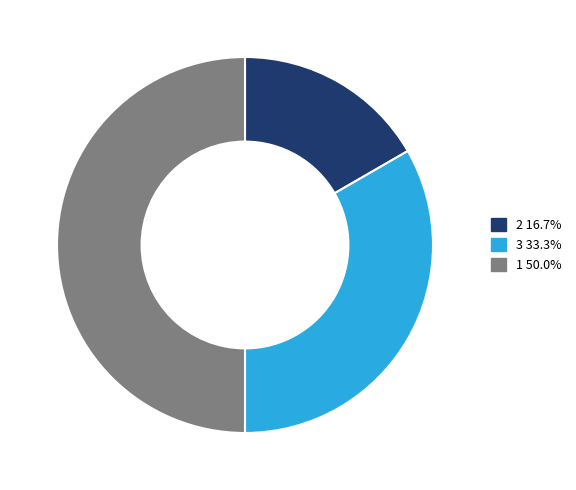

Is the sum of 3 33.3% and 1 50.0% greater than half?

Yes